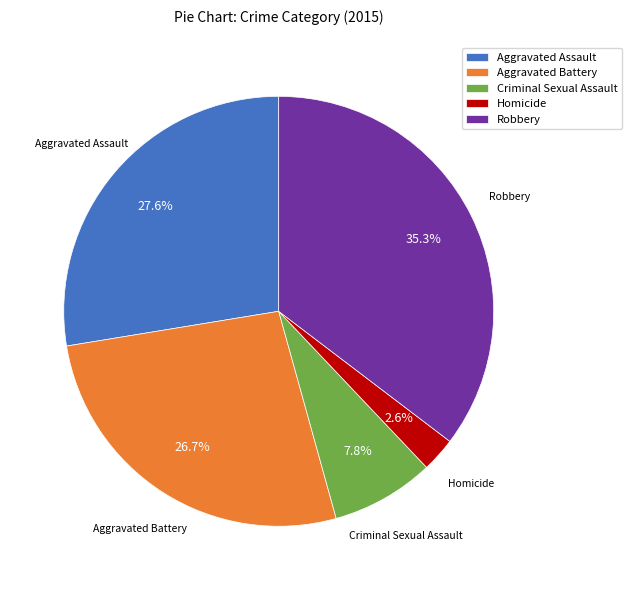

True or false: Aggravated Battery accounts for 17% of the total.

False